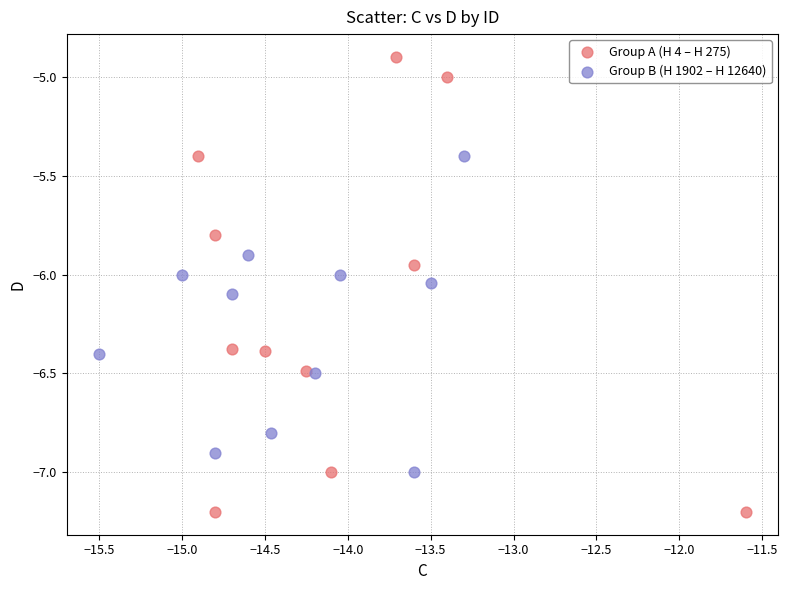

Which series contains the highest Y value?

Group A (H 4 – H 275)